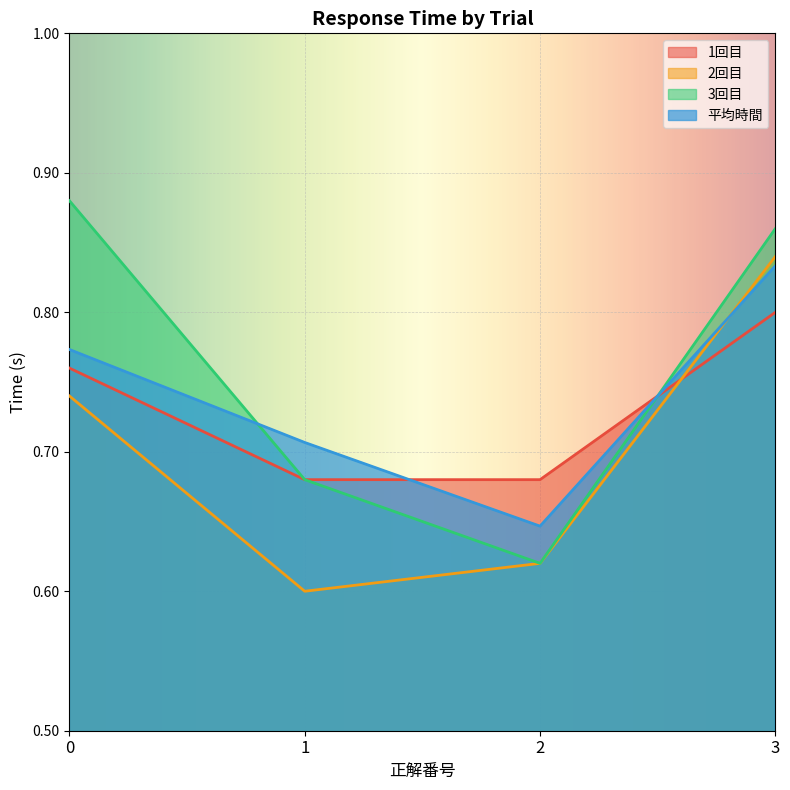

True or false: 1回目 and 3回目 cross at least once.

True